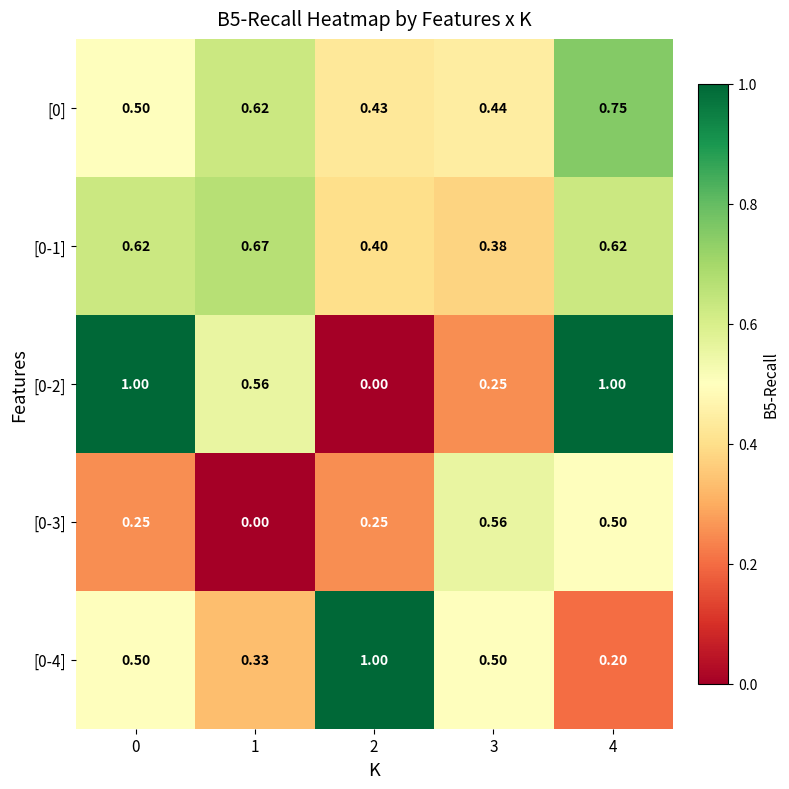

What is the maximum value shown in the chart?

1.0